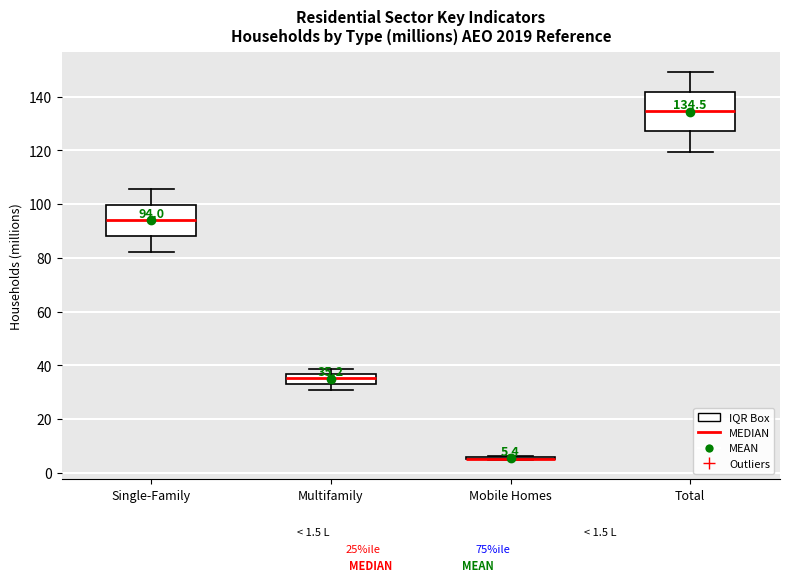

Comparing the boxes themselves (not the whiskers), which one is the tallest?

Total